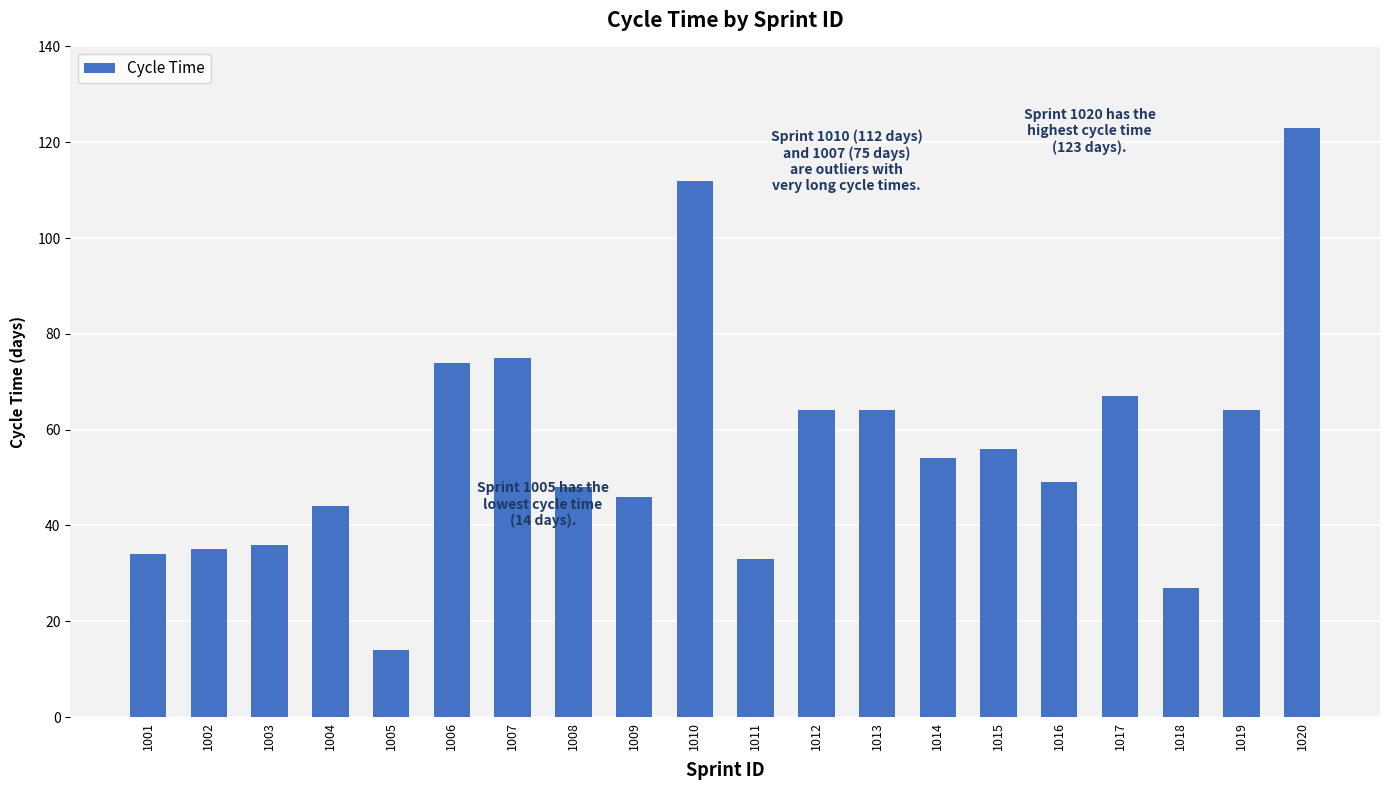

At which label is the value closest to 68?

1017